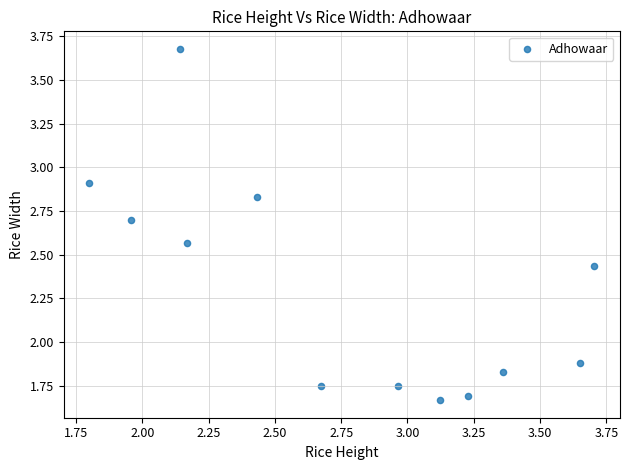

What Y value in the scatter plot is closest to 2?

1.9